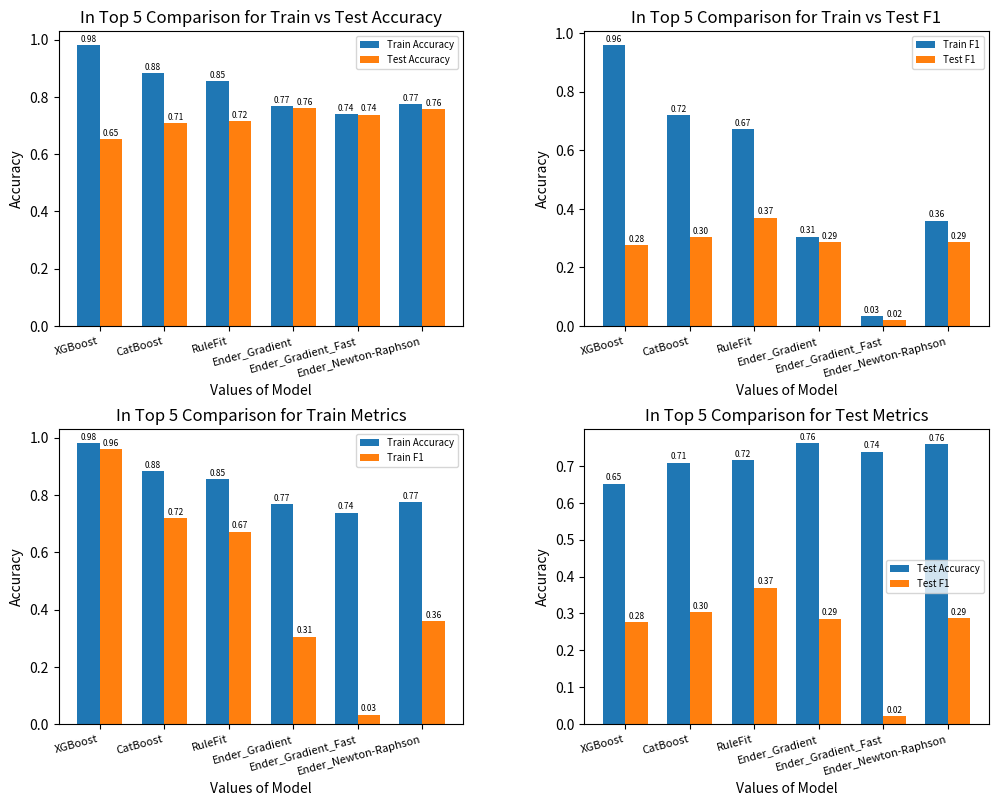

What are all the series names shown in the legend?

Train Accuracy, Test Accuracy, Train F1, Test F1